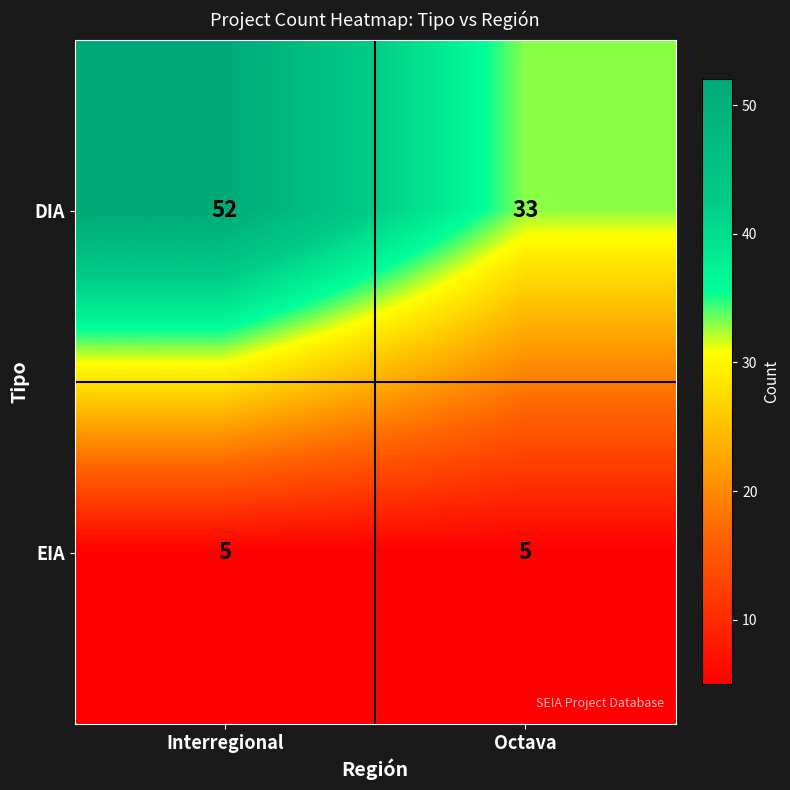

The value of DIA at Octava is 33. True or false?

True